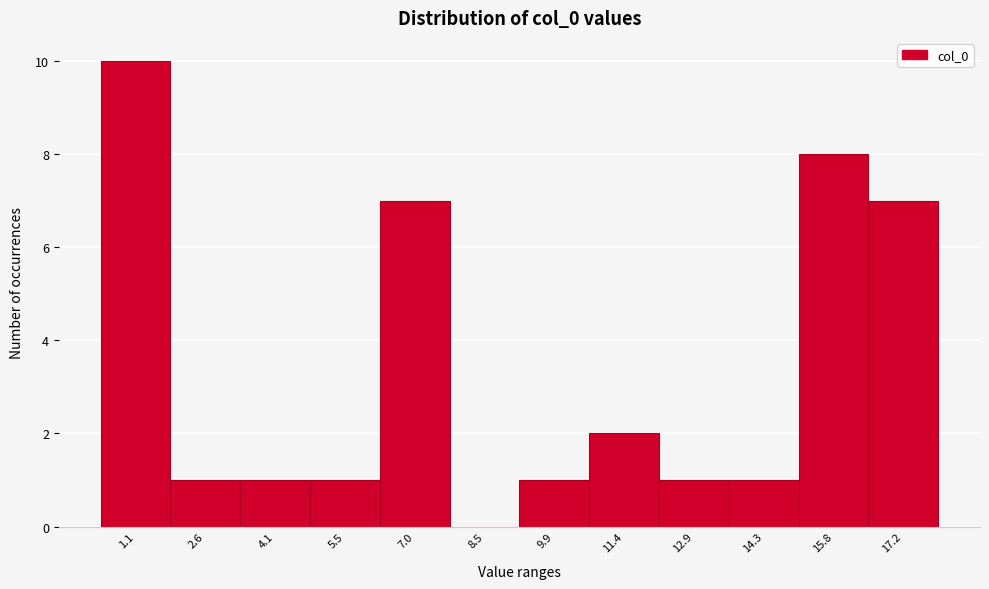

Reading left to right, extract all data points from this chart.

1.1=10	2.6=1	4.1=1	5.5=1	7.0=7	8.5=0	9.9=1	11.4=2	12.9=1	14.3=1	15.8=8	17.2=7